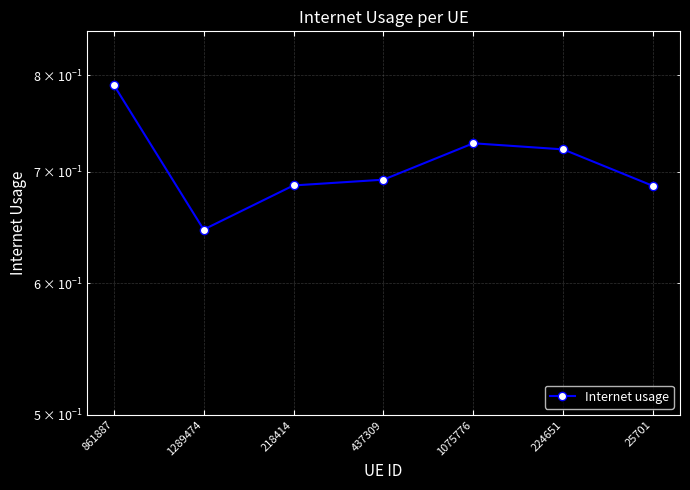

What is the sum of all values?

5.0